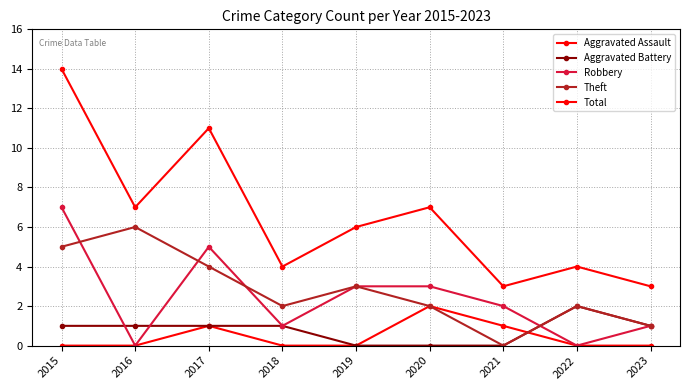

True or false: Robbery has more than 2 interior local peaks.

False